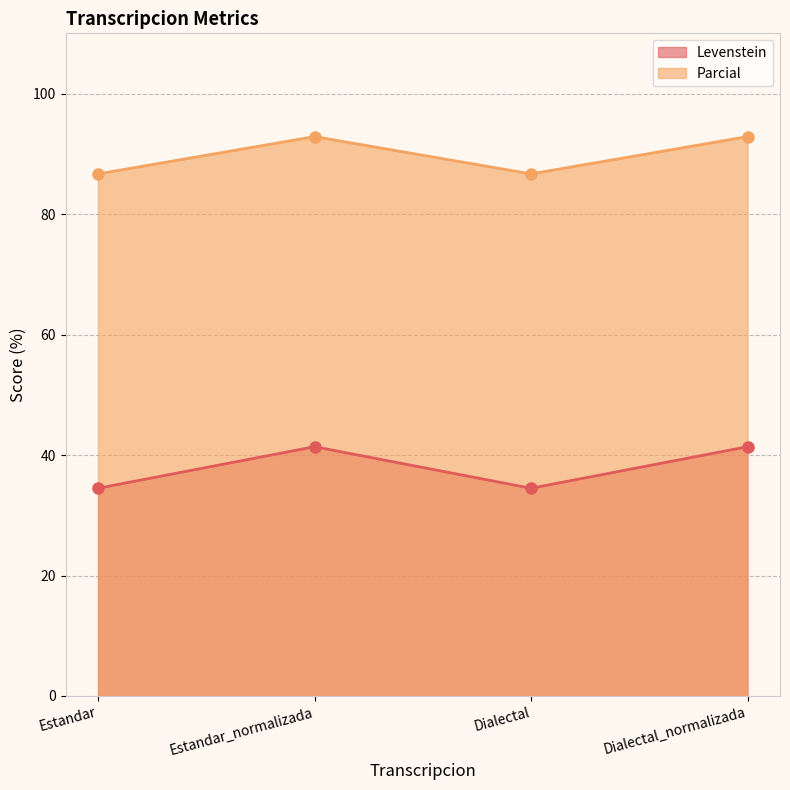

What is the value of the Levenstein point at the 4th from the left?

41.4